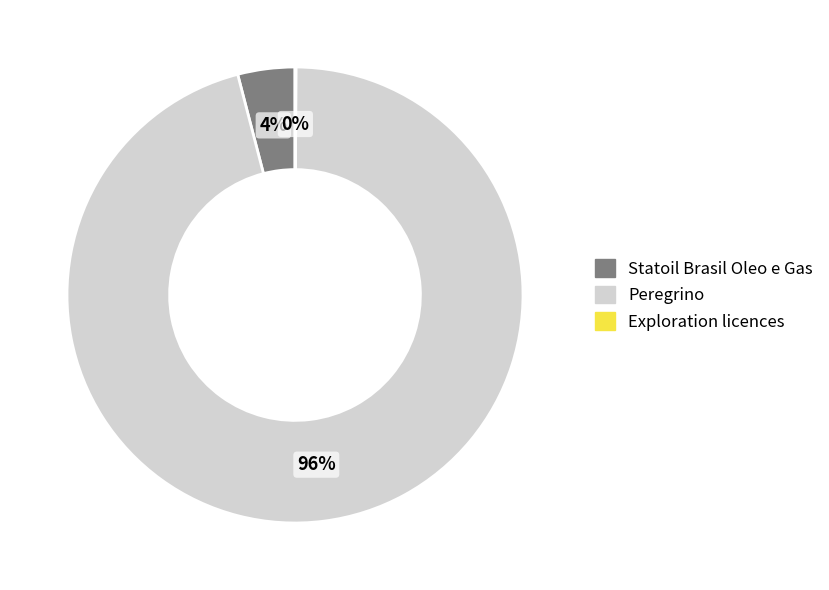

Which has a higher value, Peregrino or Statoil Brasil Oleo e Gas?

Peregrino